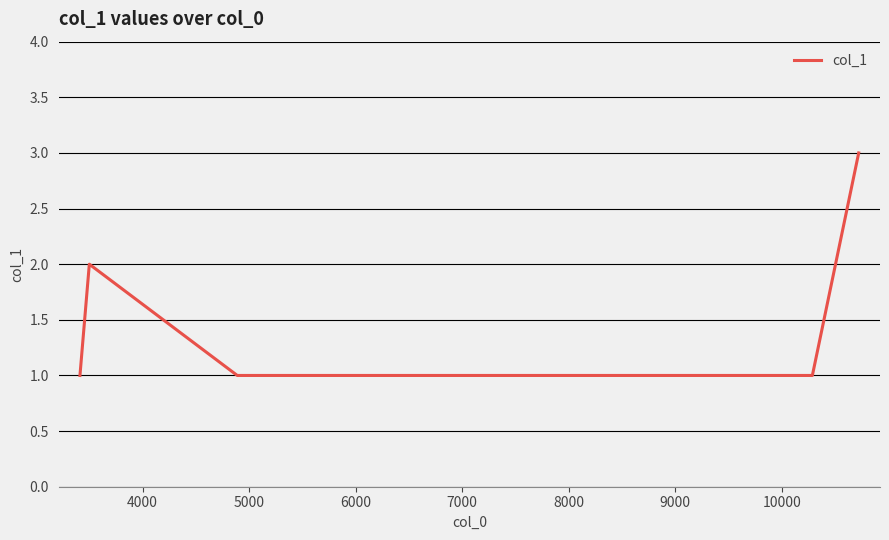

What is the difference between the maximum and minimum values?

2